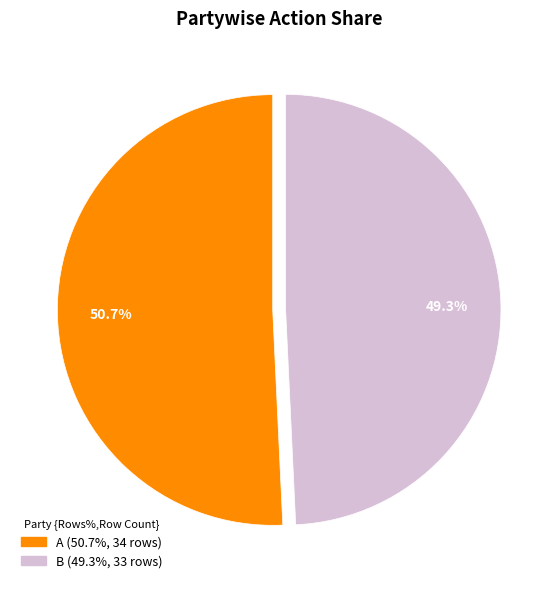

Is there any slice that represents more than half of the pie?

Yes